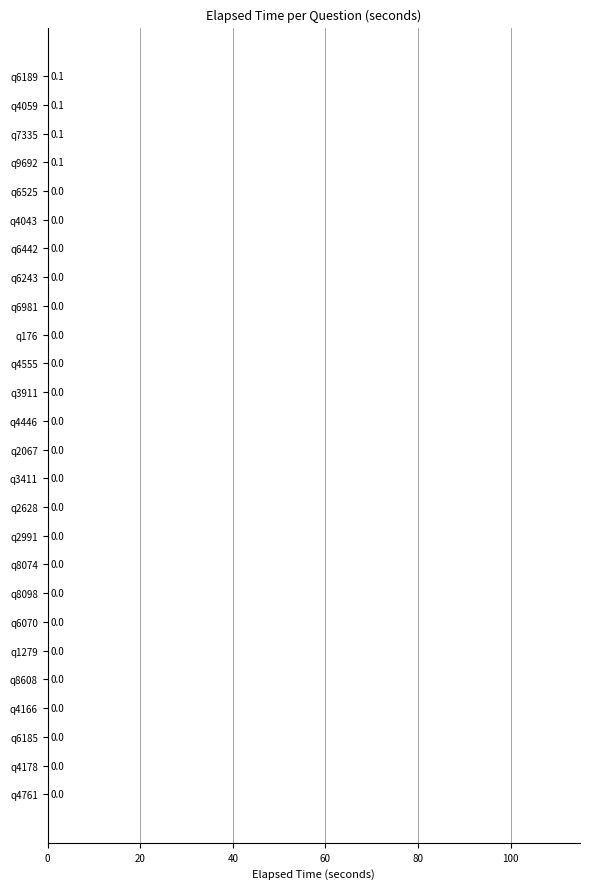

What is the change in value from q4761 to q6189?

+0.1